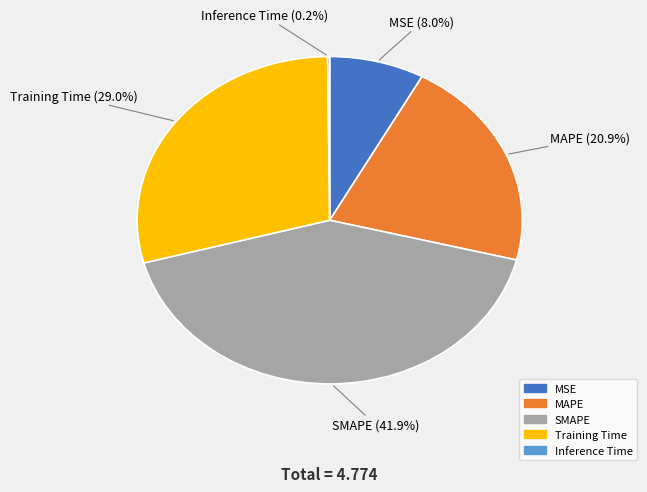

Approximately how many times larger is the value at SMAPE compared to Training Time?

1.4